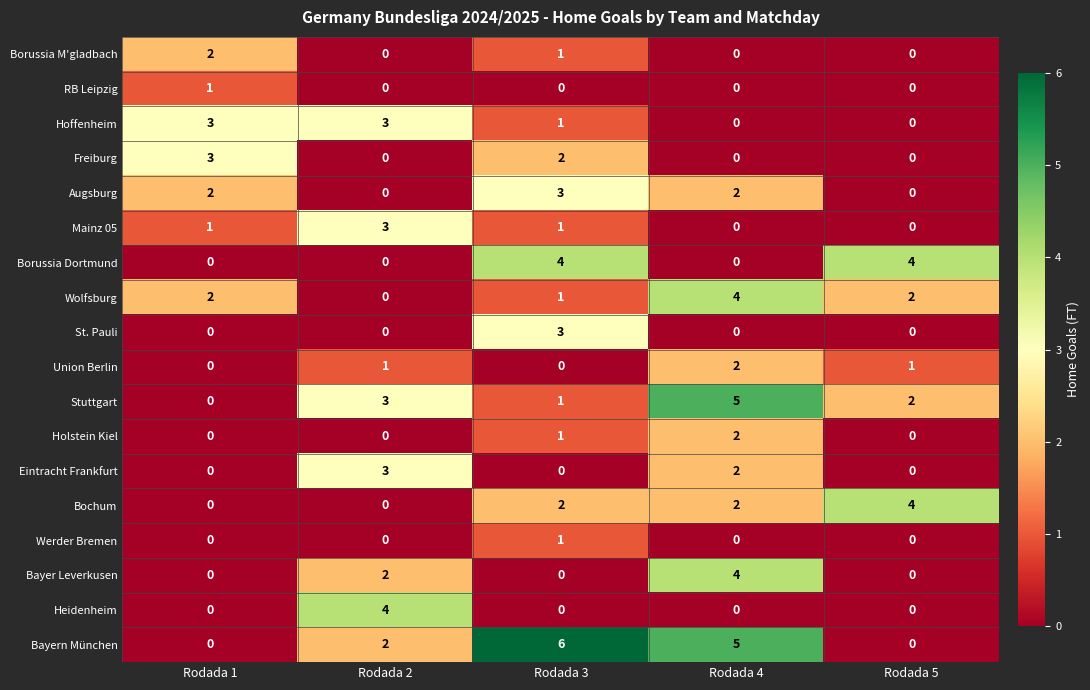

Is it true that Bayern München equals 3 at Rodada 3?

False